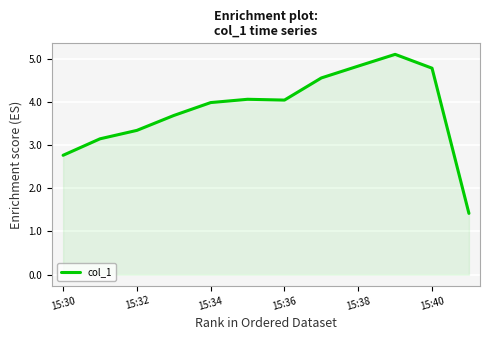

What is the maximum value shown in the chart?

5.1